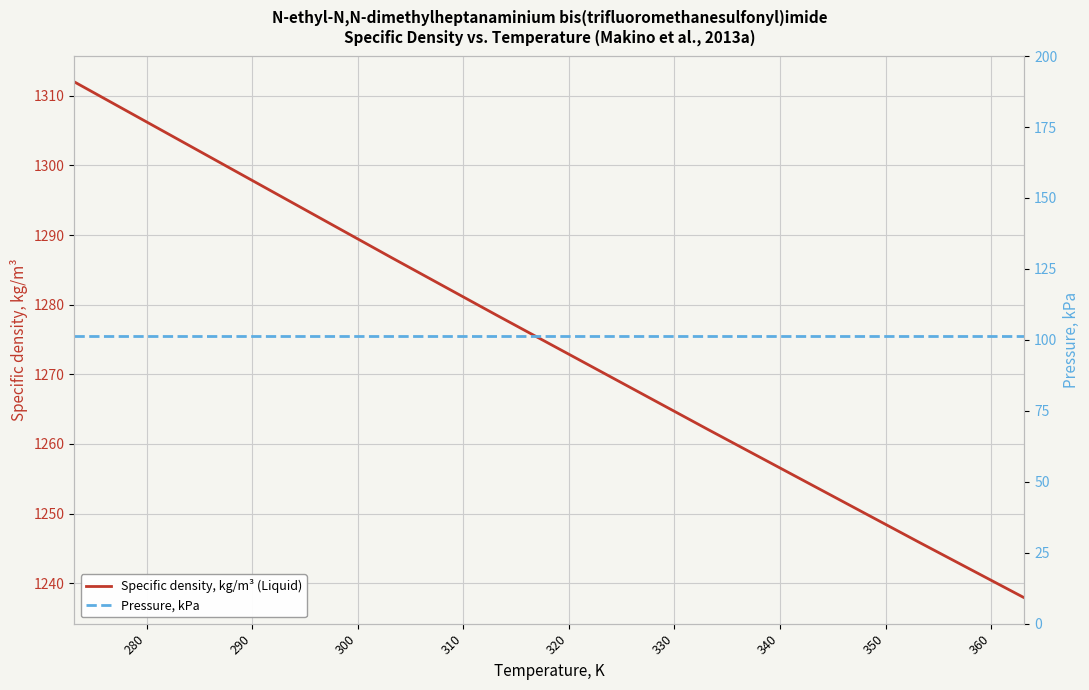

List the series in order of their overall mean, lowest first.

Pressure, kPa, Specific density, kg/m³ (Liquid)